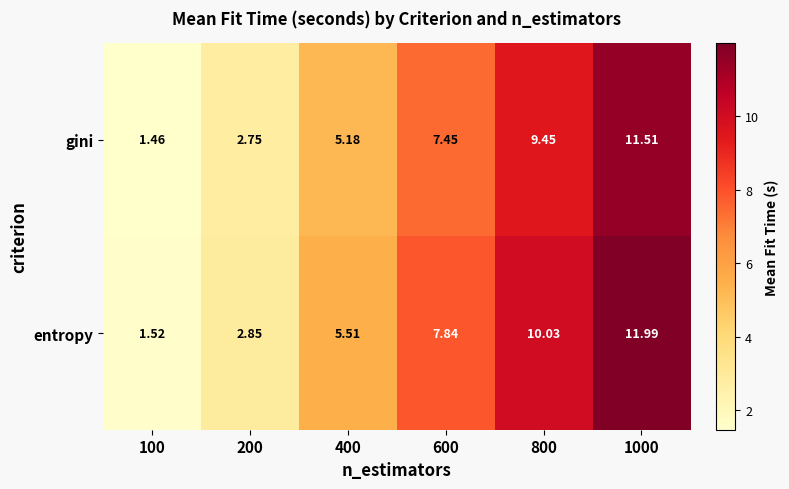

What is the total value across all series at 100?

3.0